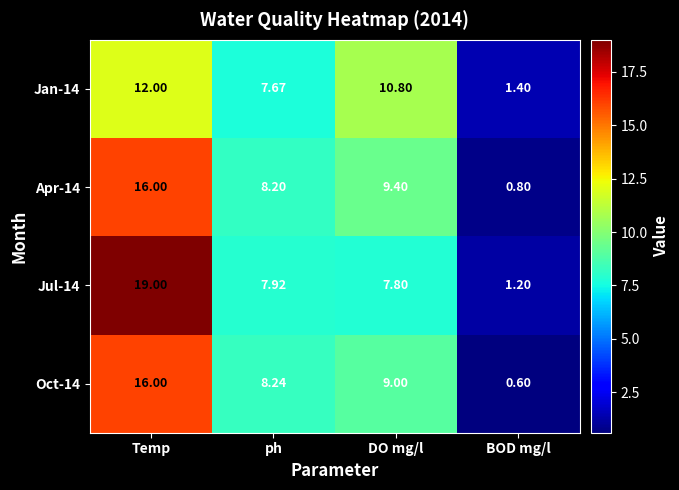

Which label corresponds to the largest value in the chart?

Temp